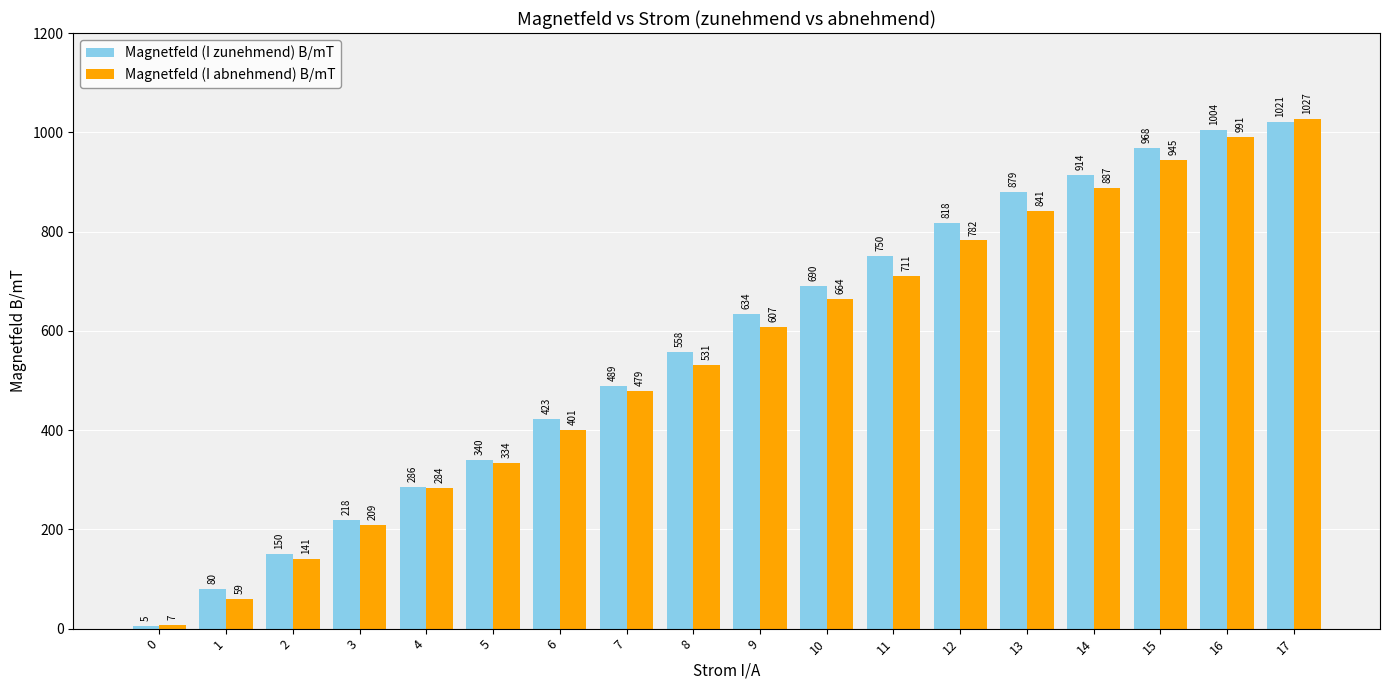

At which category is the sum across all series the highest?

17